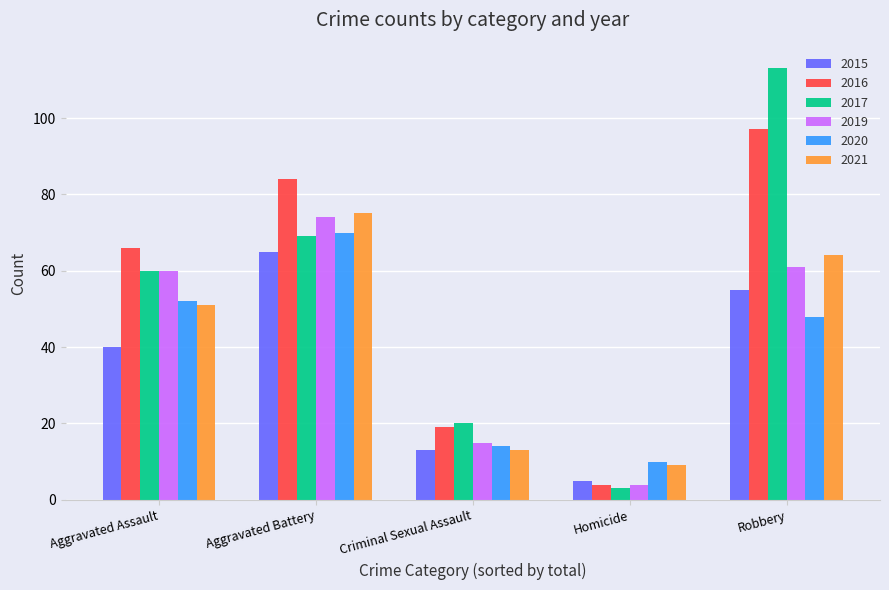

Reading left to right, what are all the values shown in this chart?

2015: 40	65	13	5	55
2016: 66	84	19	4	97
2017: 60	69	20	3	113
2019: 60	74	15	4	61
2020: 52	70	14	10	48
2021: 51	75	13	9	64